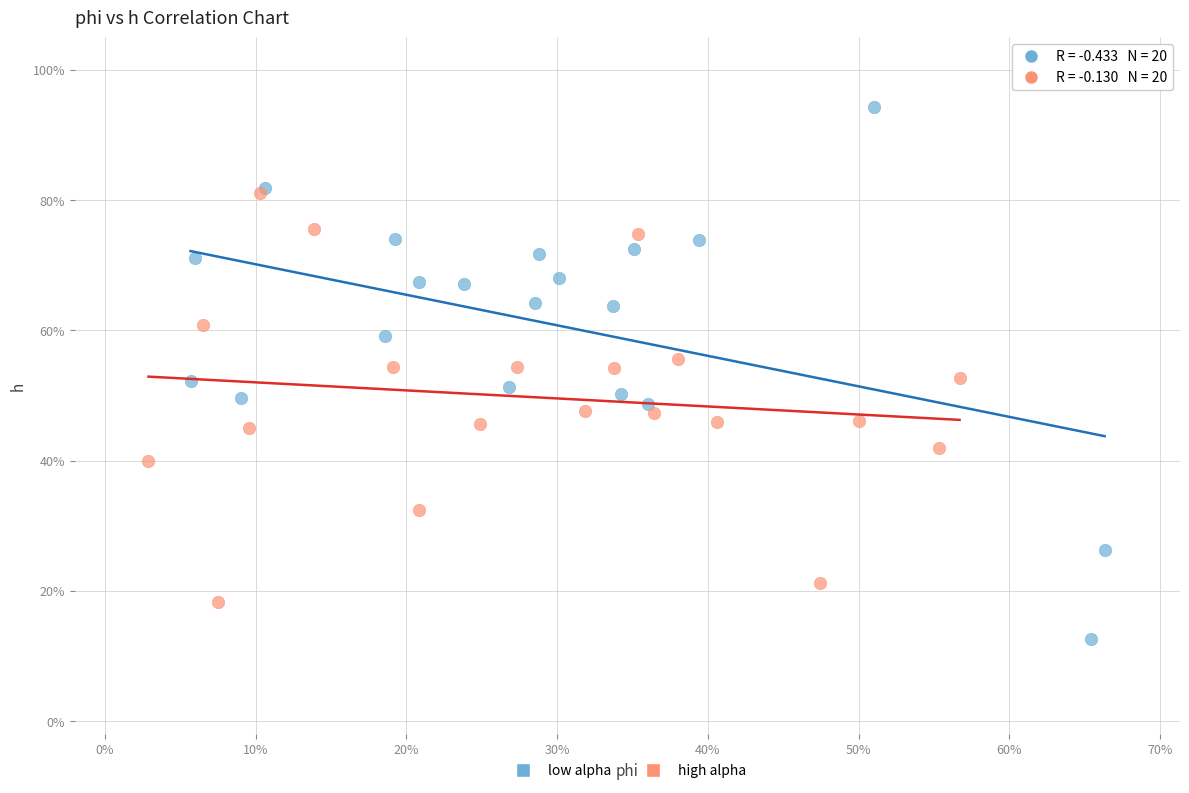

What are all the series names shown in the legend?

low alpha, high alpha